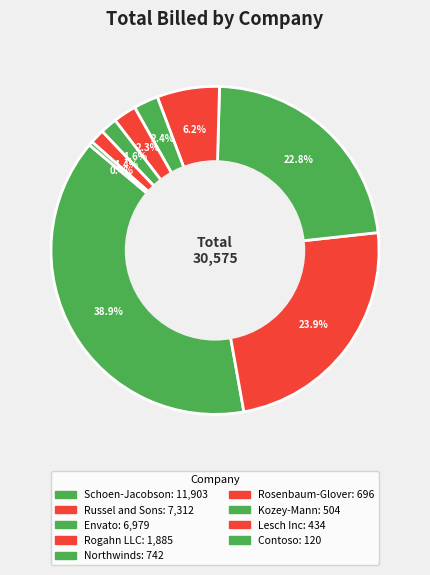

To the nearest percent, what portion does Kozey-Mann represent?

2%